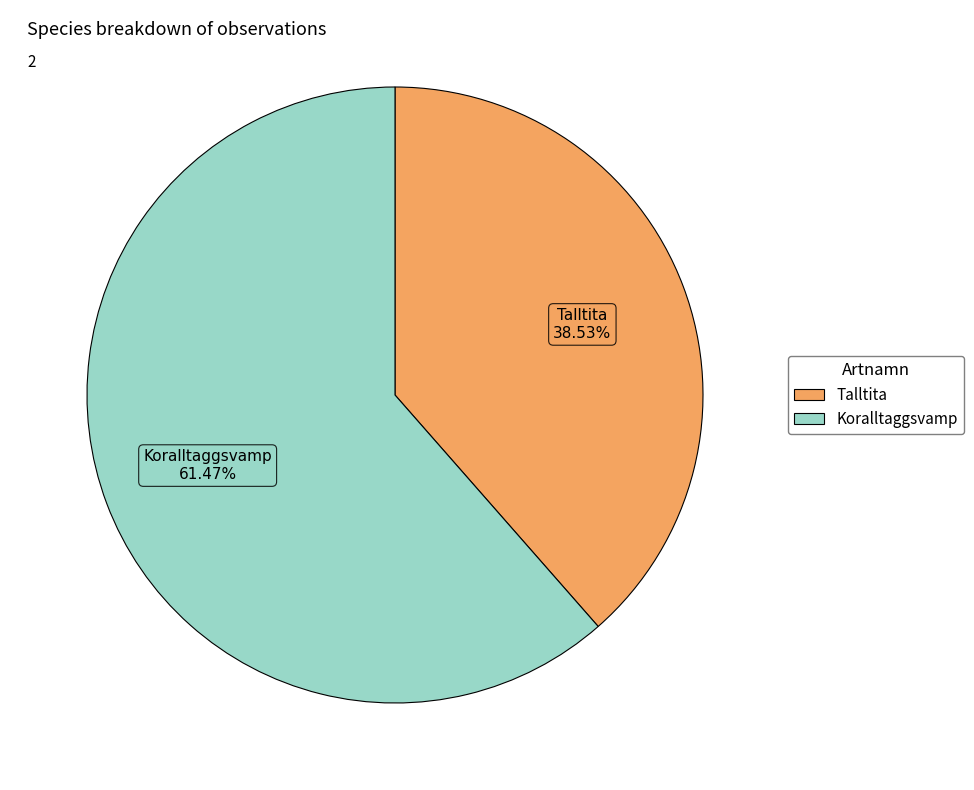

Is there a majority slice in this chart?

Yes